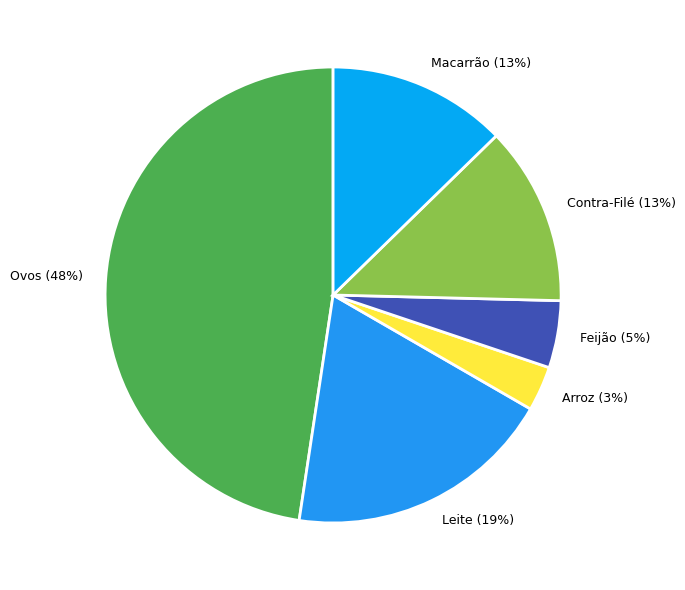

To the nearest percent, what is the average slice percentage?

17%